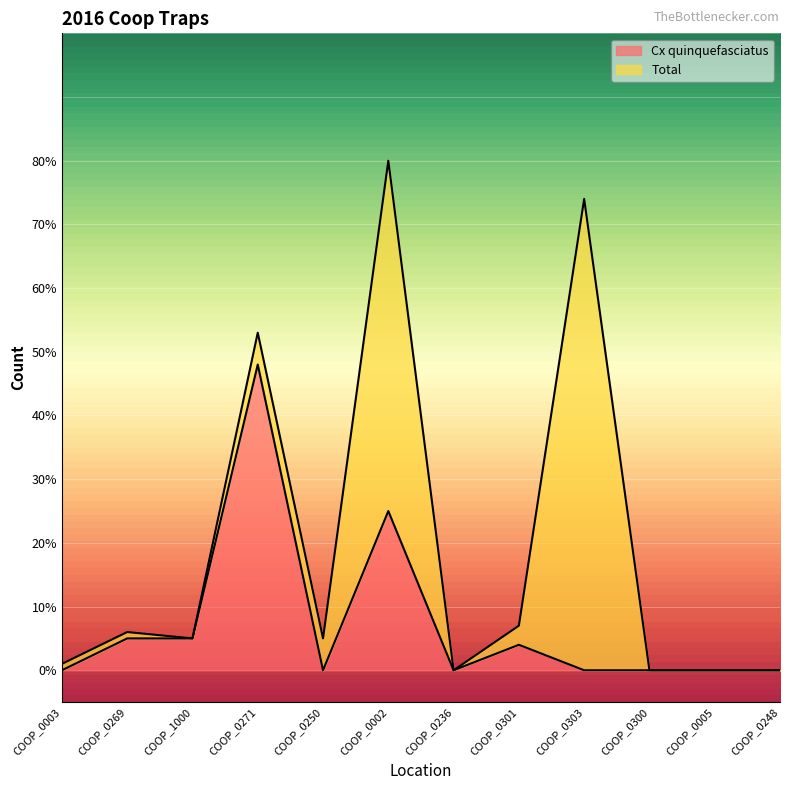

How many values exceed 0?

5